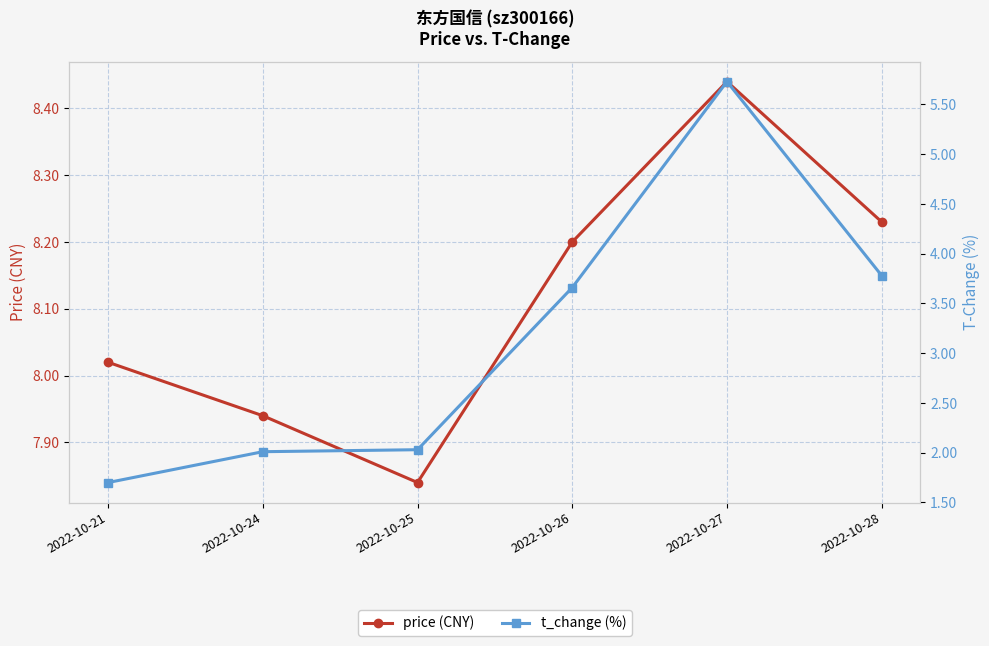

Where does the t_change series first go above 3?

2022-10-26